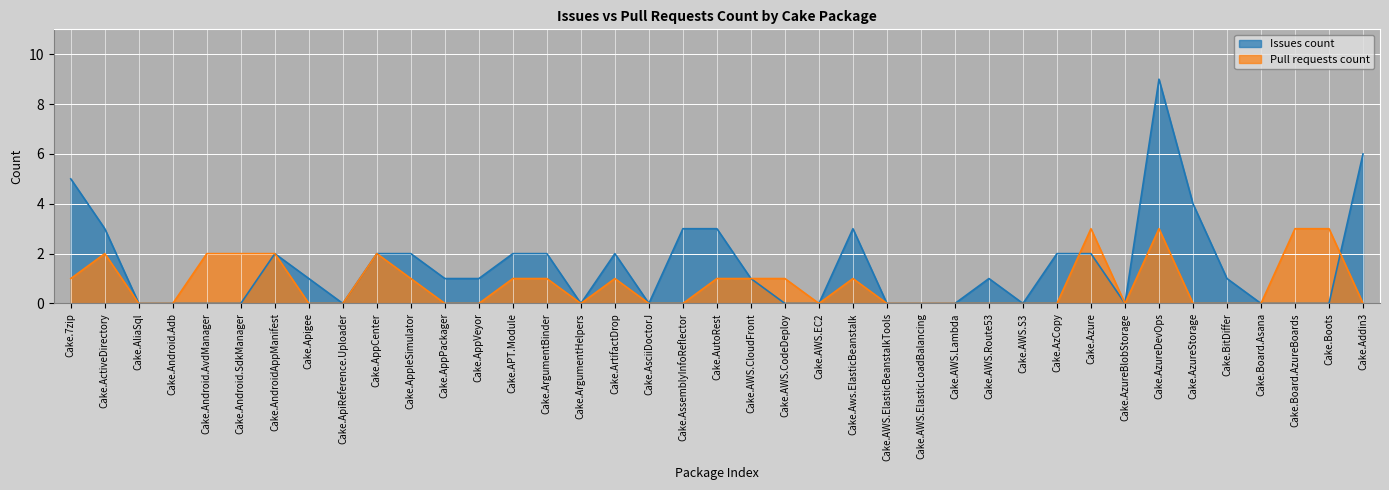

Which label corresponds to the largest value in the chart?

Cake.AzureDevOps